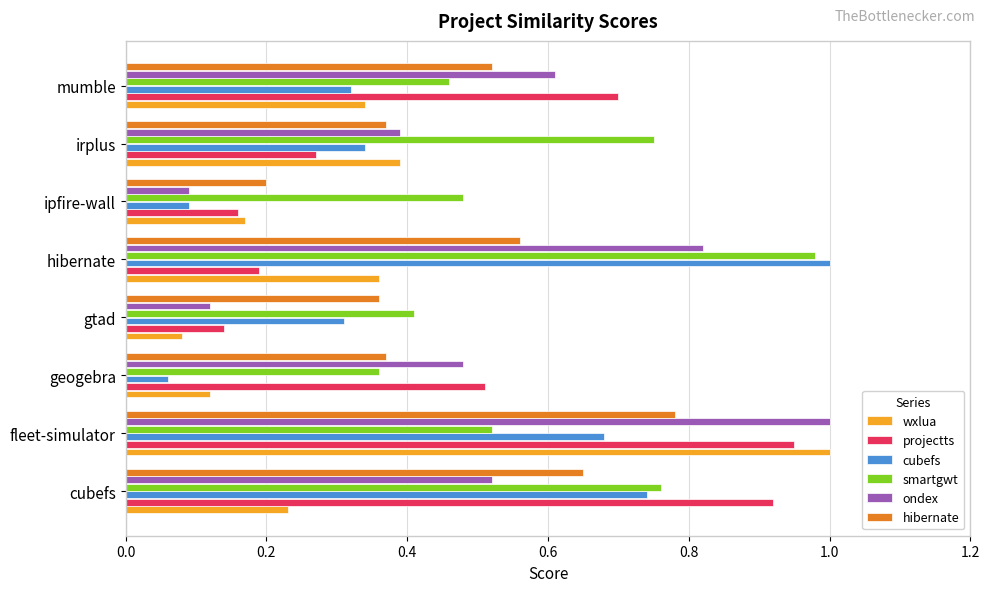

At which category is the sum across all series the highest?

fleet-simulator